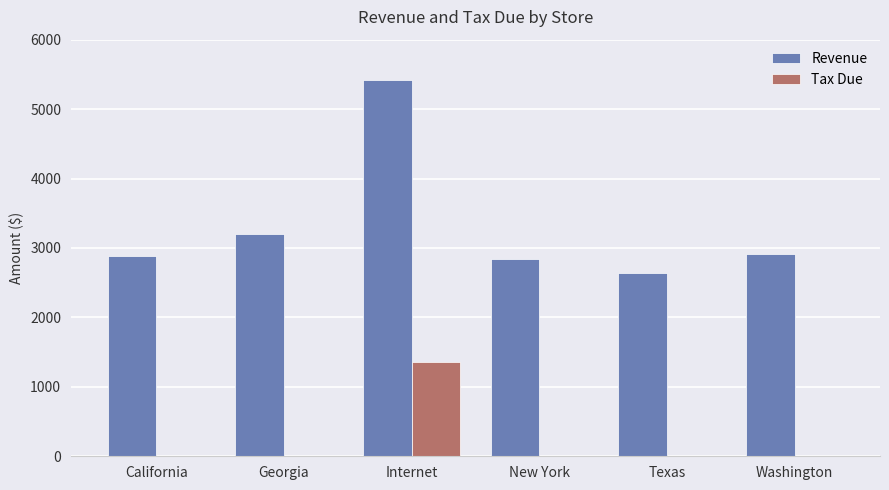

How many values in the Tax Due series exceed 0?

1